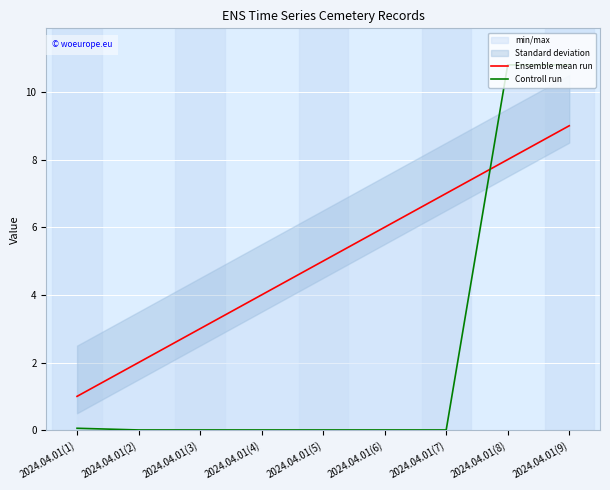

What is the label of the 3rd point from the left?

2024.04.01(3)